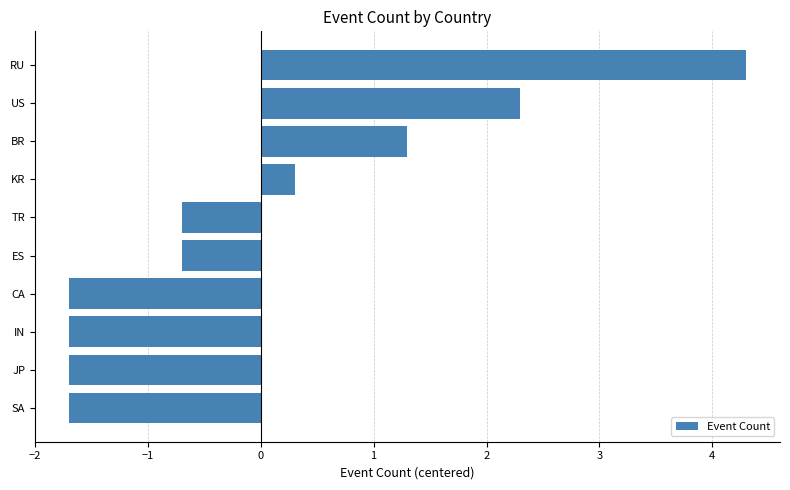

How many distinct data groups are displayed?

1